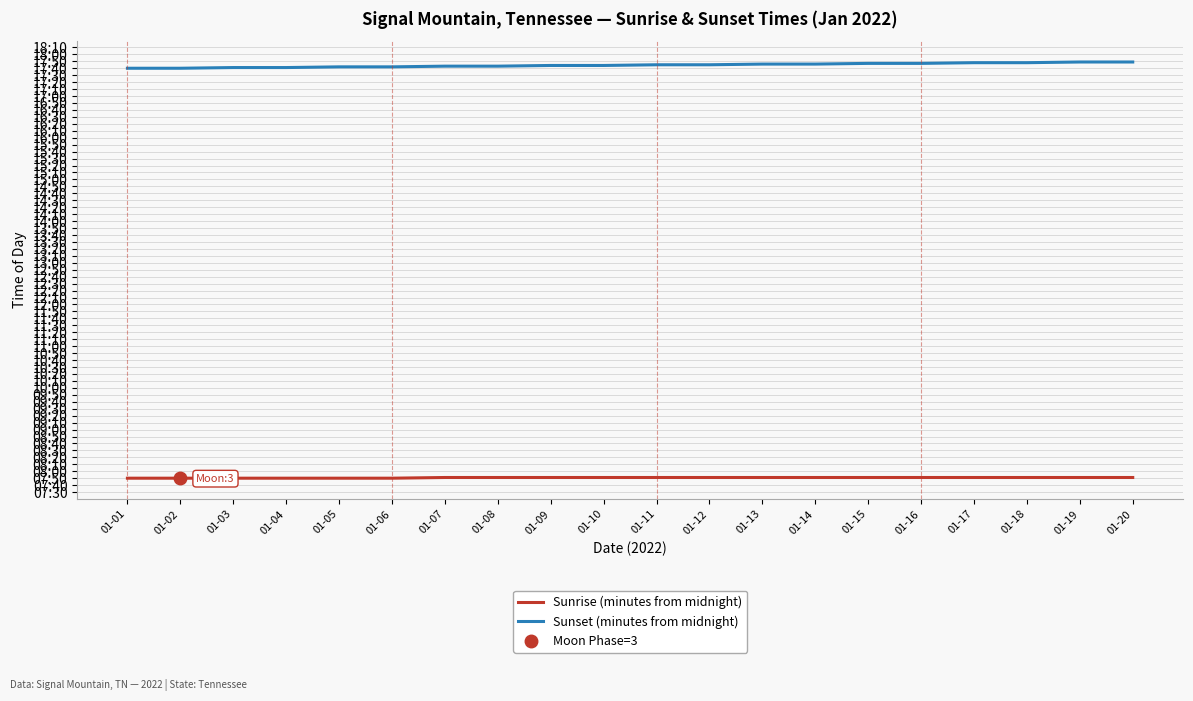

The value of Sunset (minutes from midnight) at 01-20 is 1069. True or false?

True